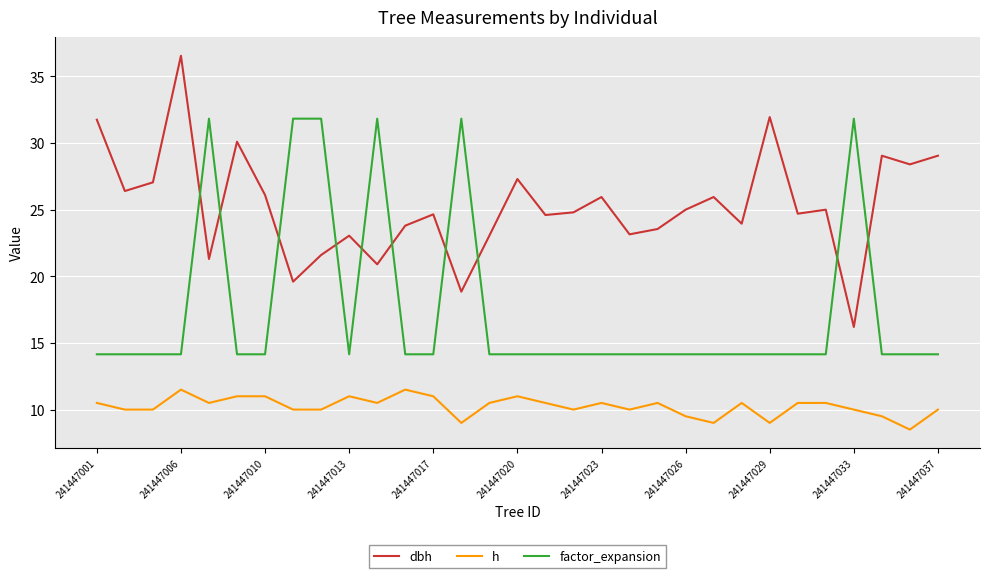

Which series has the widest spread of values?

dbh